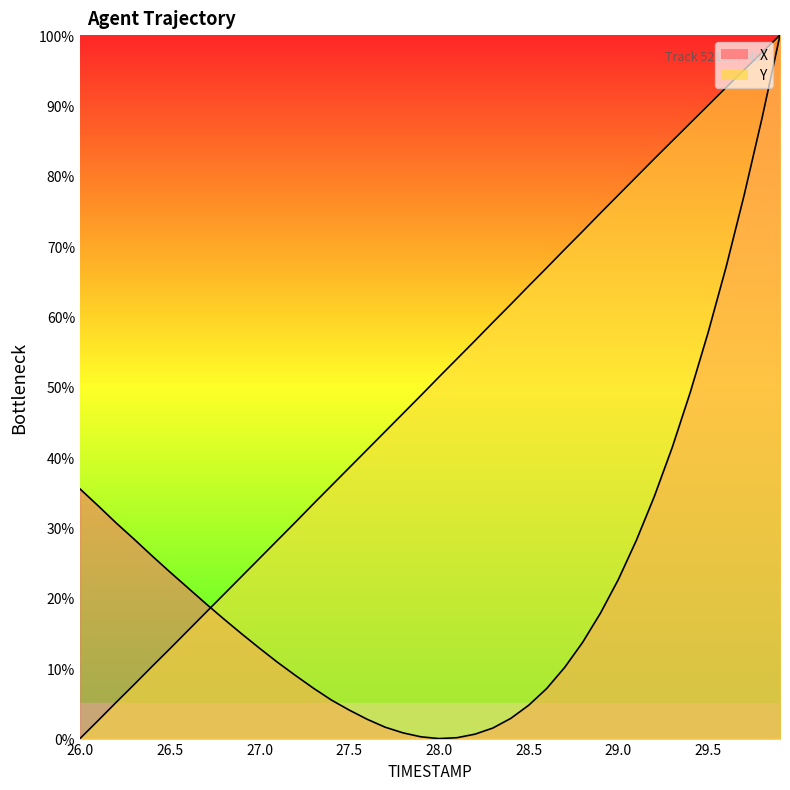

How many values in the X series are below 17?

20